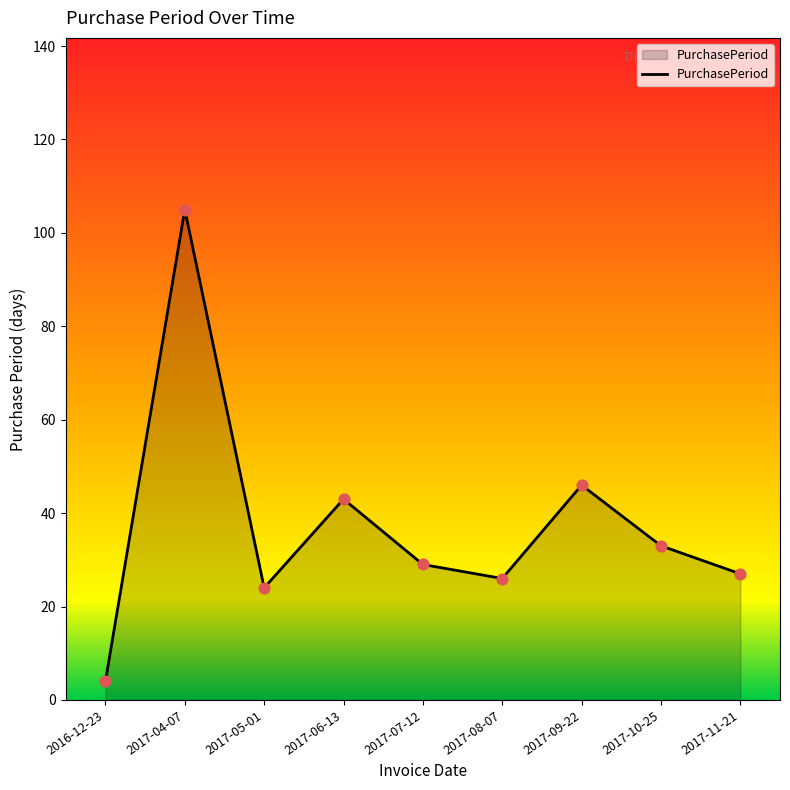

What is the change in value from 2016-12-23 to 2017-07-12?

+25